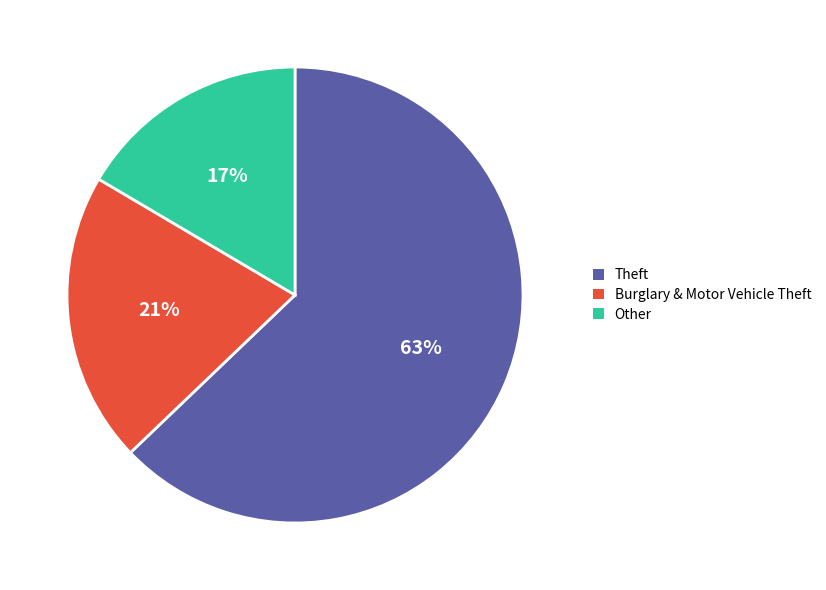

To the nearest percent, what is the difference between the largest and smallest slice percentages?

46%